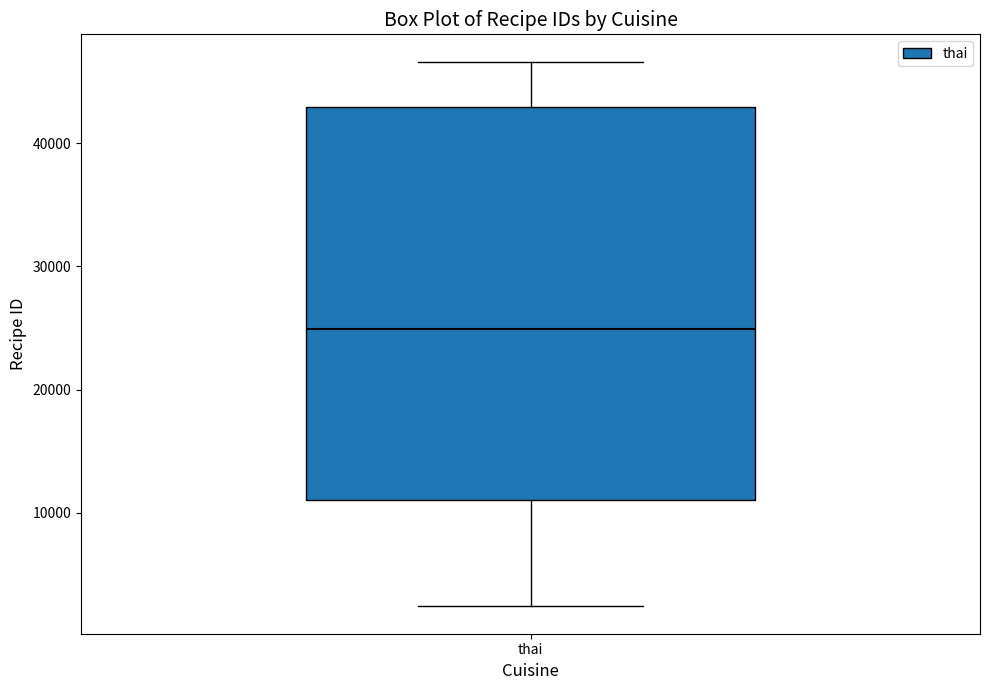

Read this box plot against the y-axis: the position of the median line, the range covered by the box, and the ends of both whiskers. The values are not printed on the chart, so give them approximately, as read against the axis.

median 25000, box 11000 to 43000, whiskers 2000 to 47000